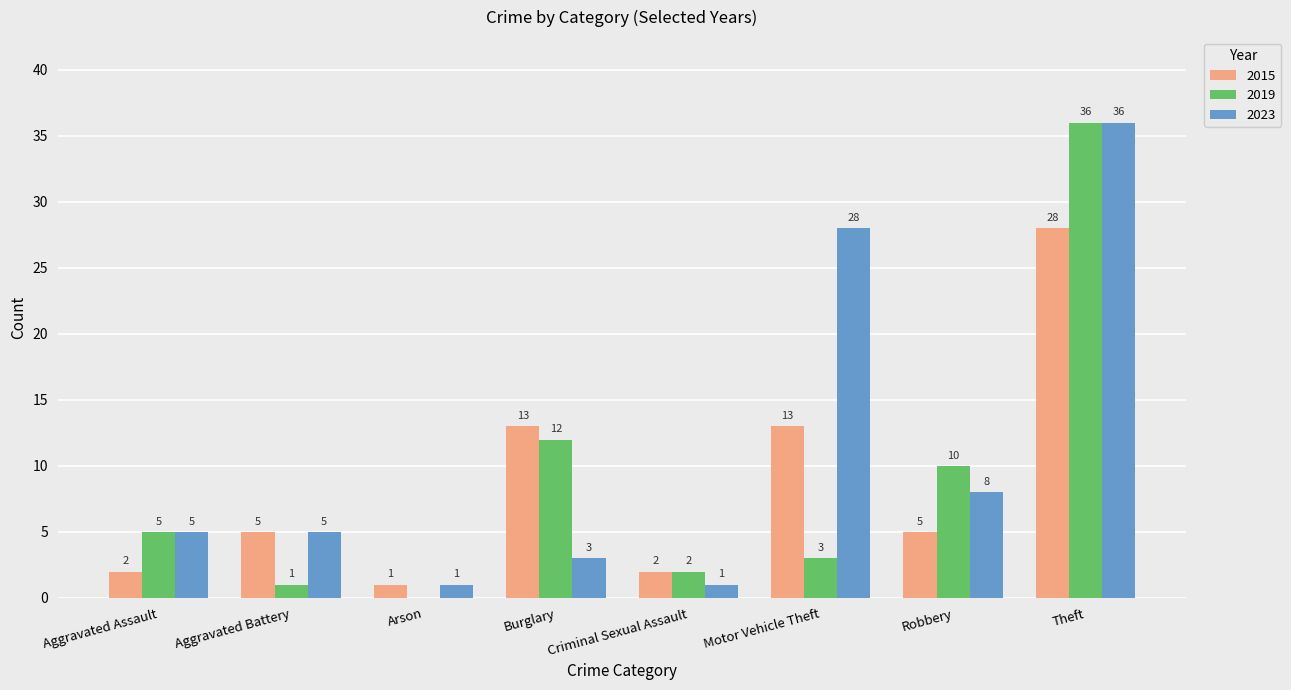

What are all the series names shown in the legend?

2015, 2019, 2023